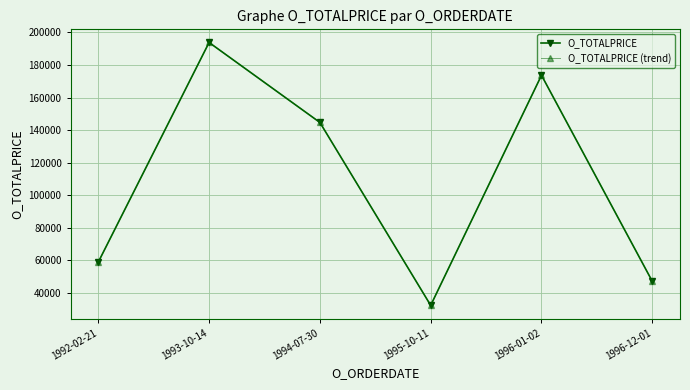

What is the label of the 1st point from the left?

1992-02-21